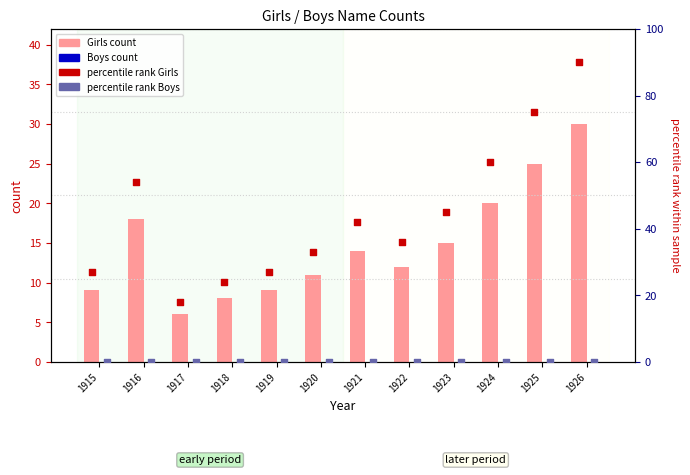

Which series contains the highest Y value?

percentile rank Girls